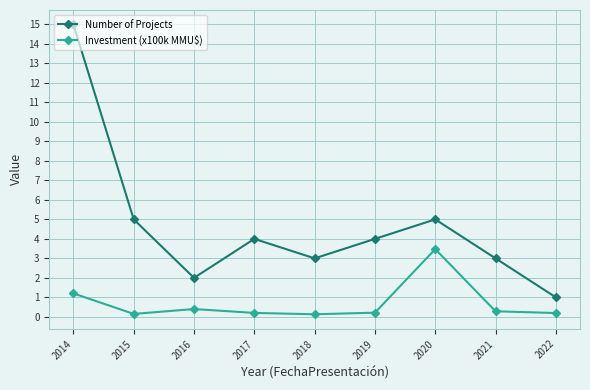

What are all the series names shown in the legend?

Number of Projects, Investment (x100k MMU$)